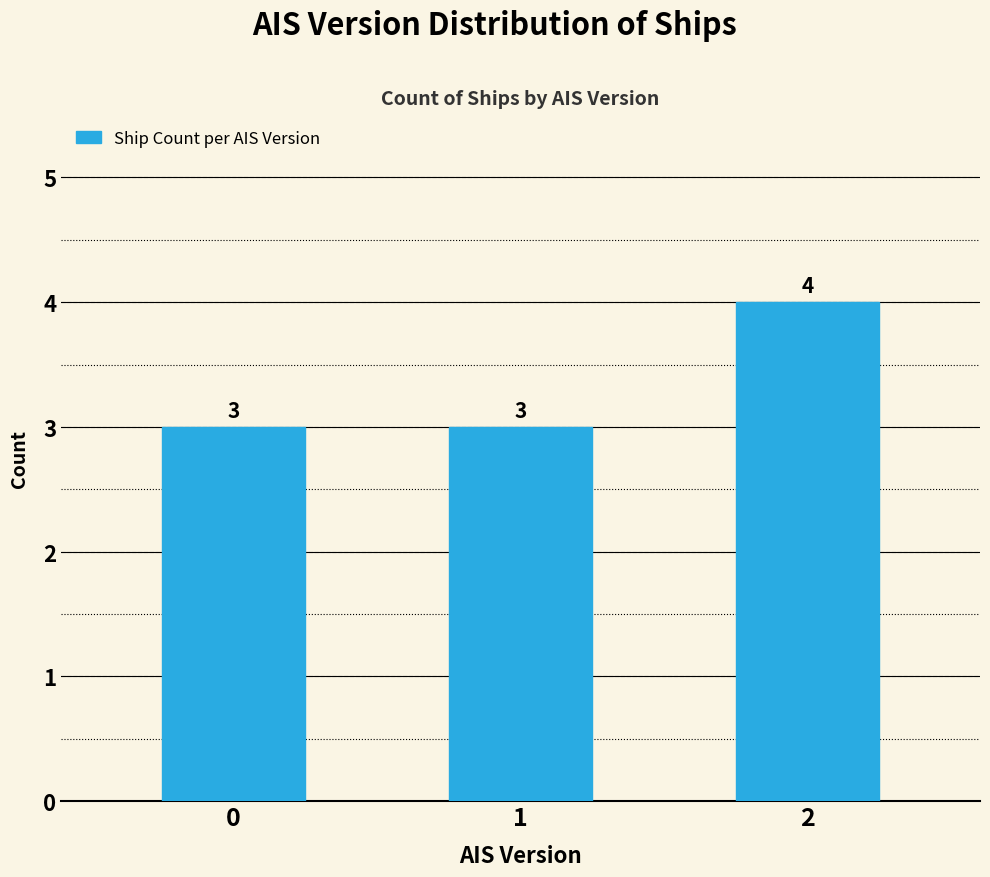

Approximately how many times larger is the value at 2 compared to 1?

1.3